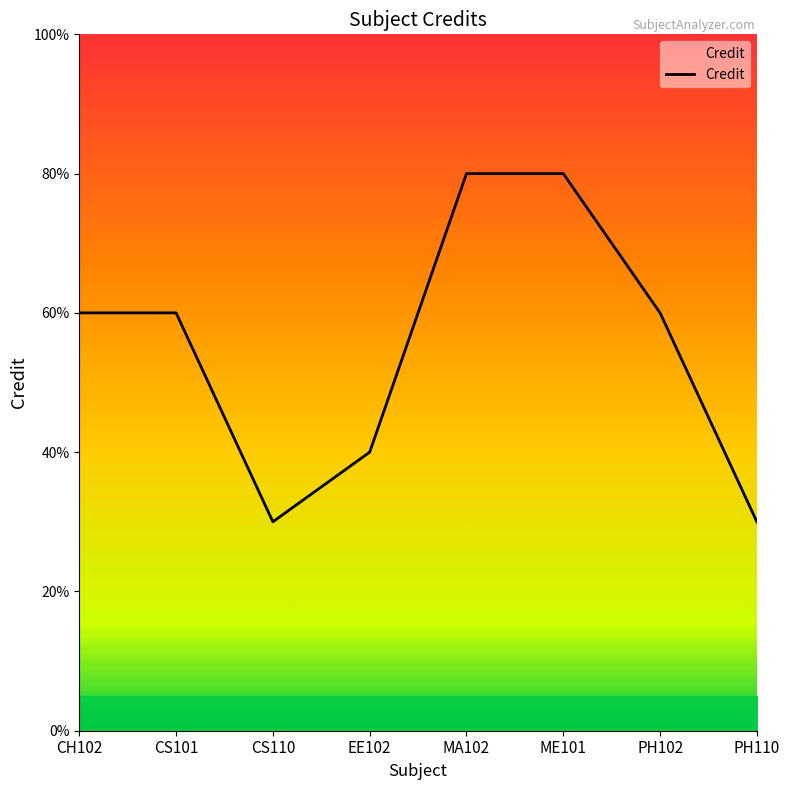

The value at CS101 is 10. True or false?

False